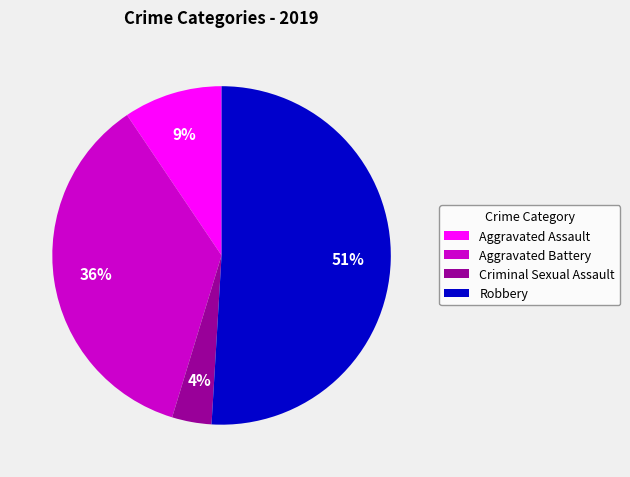

To the nearest percent, what is the difference between the Robbery and Criminal Sexual Assault slice percentages?

47%